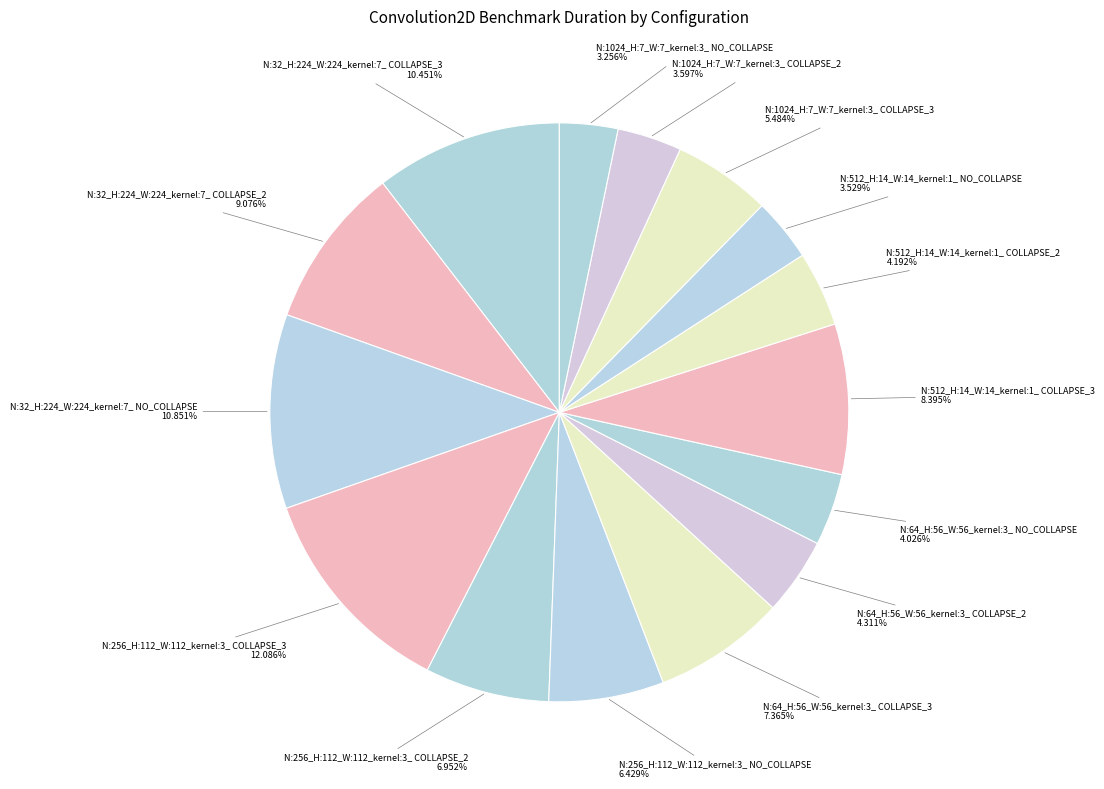

How many segments does this pie chart have?

15